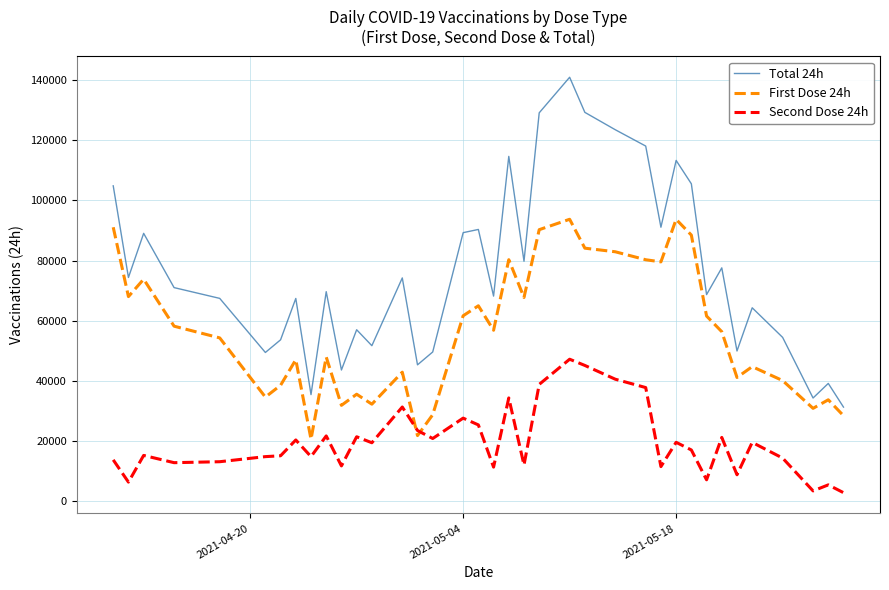

What is the greatest value displayed?

140963